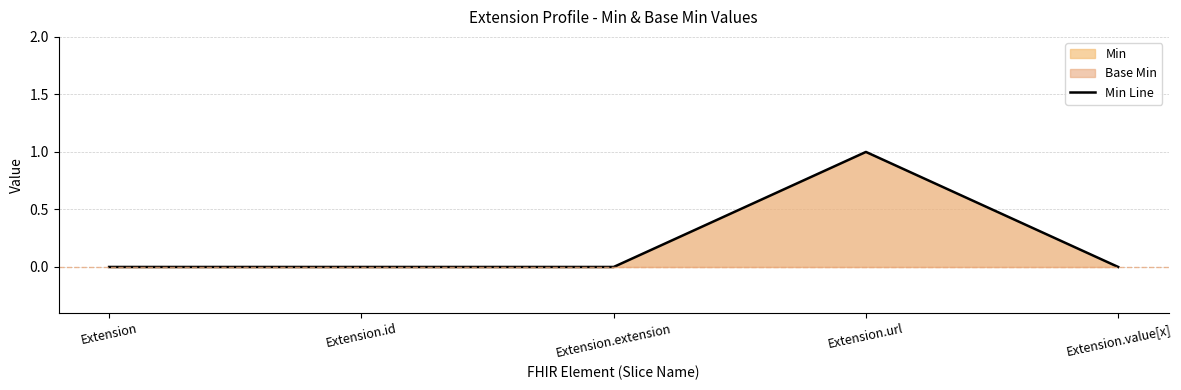

How many data points does each series have?

5